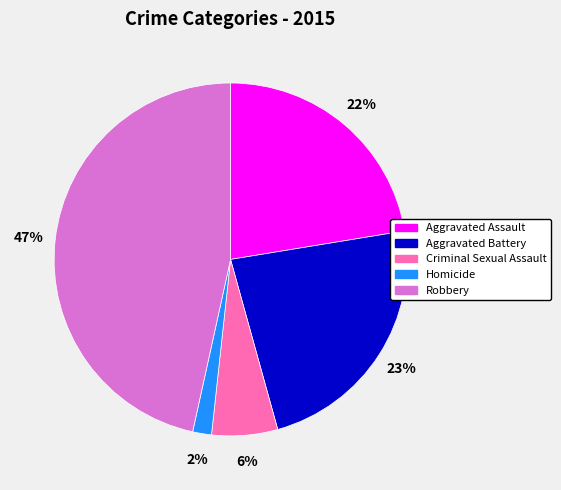

Is the sum of Aggravated Battery and Homicide greater than half?

No